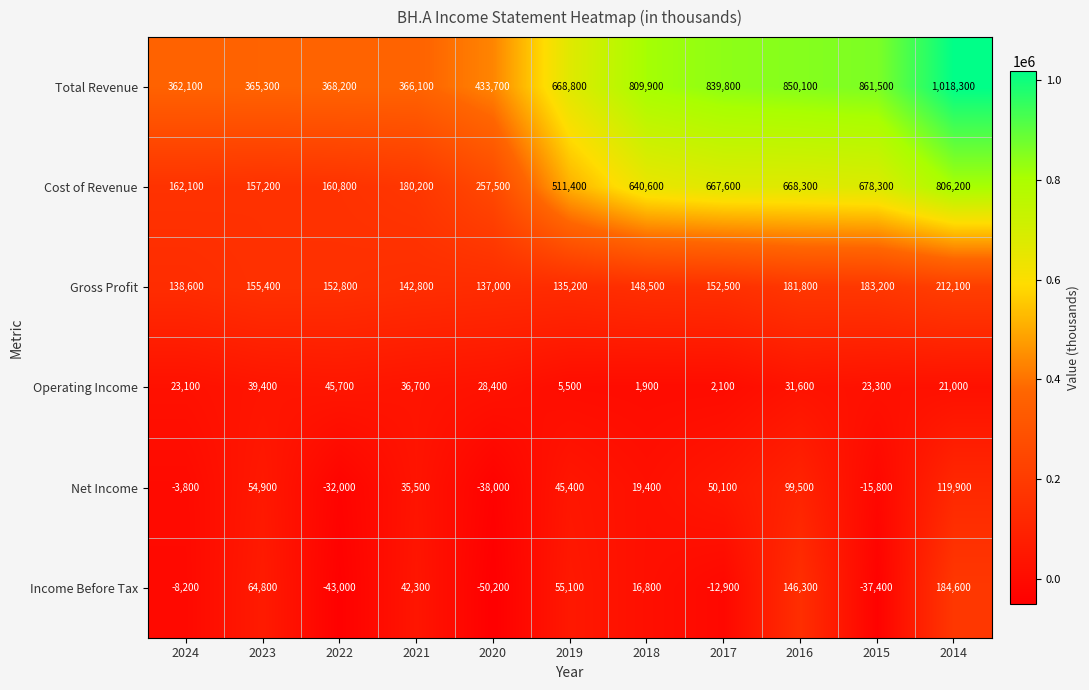

At how many categories does at least one series exceed 596562?

6